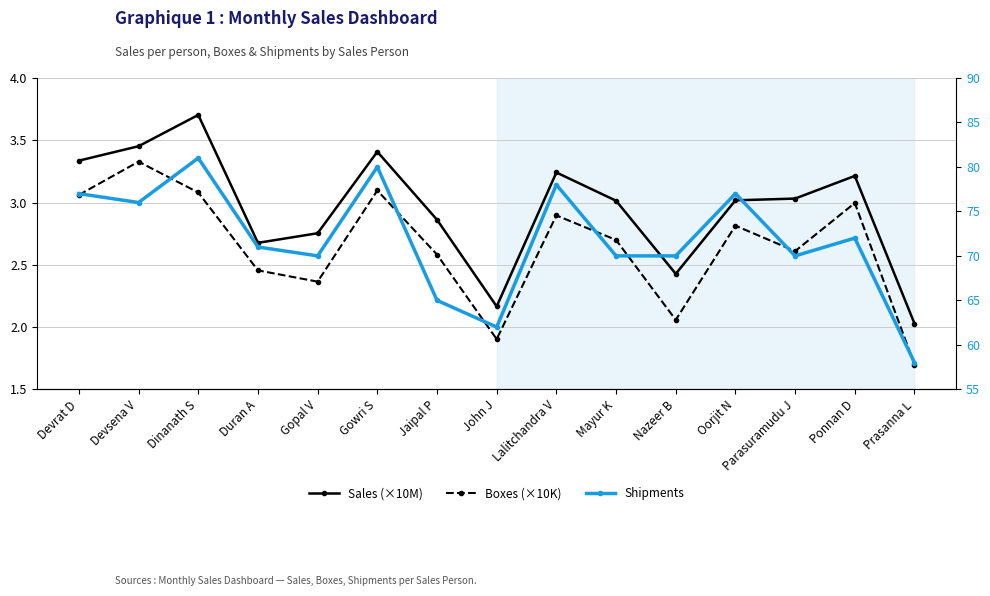

Which series has the largest range (max minus min)?

Shipments